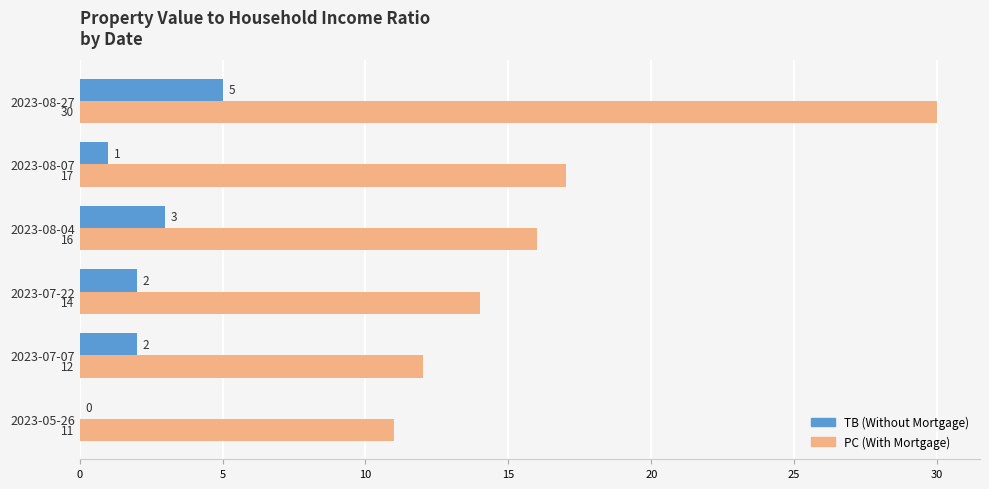

At which category is the sum across all series the highest?

2023-08-27